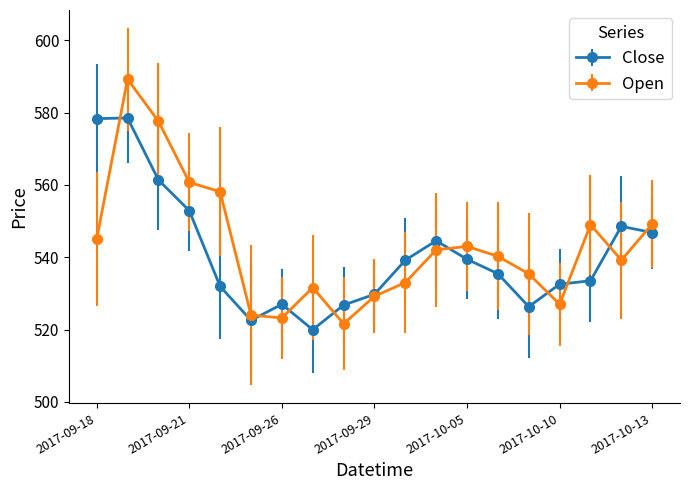

Which series has the largest range (max minus min)?

Open